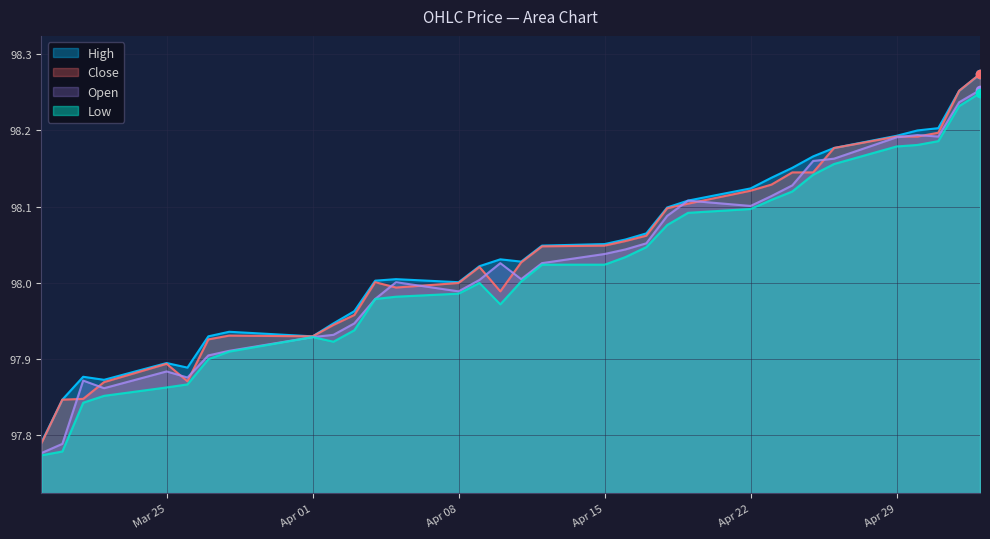

The value of Low at Apr 01 is 155.8. True or false?

False